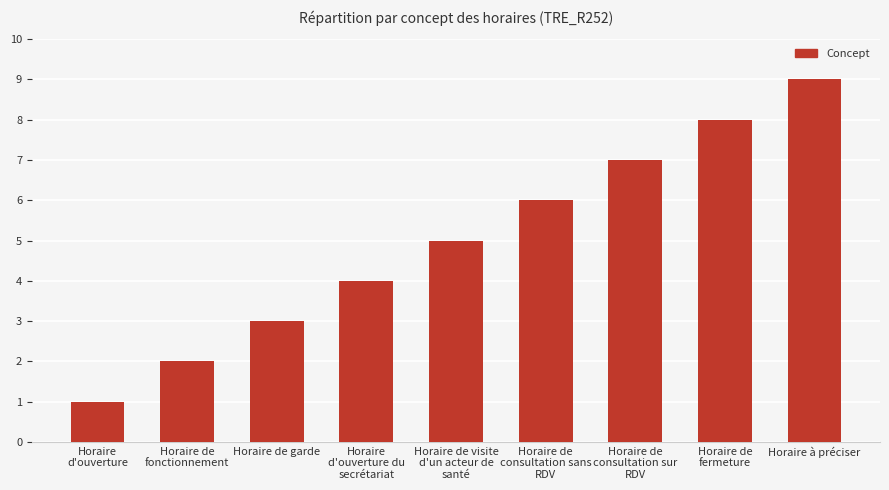

What is the label of the 4th bar from the right?

Horaire de
consultation sans
RDV